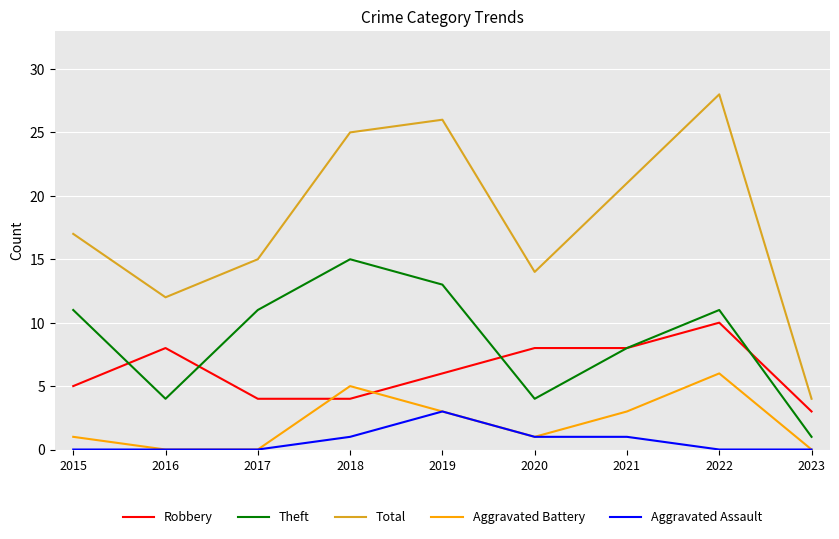

Which series ends up on top after the final intersection of Aggravated Battery and Robbery?

Robbery